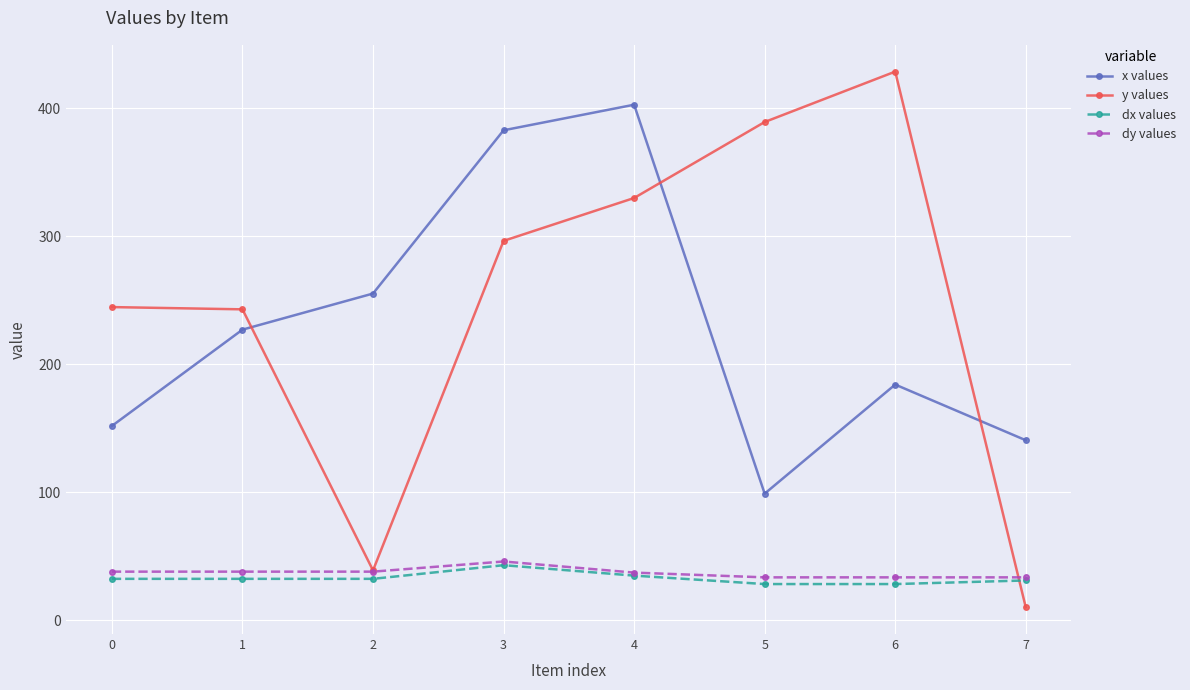

Where do x values and y values first cross each other?

1 and 2